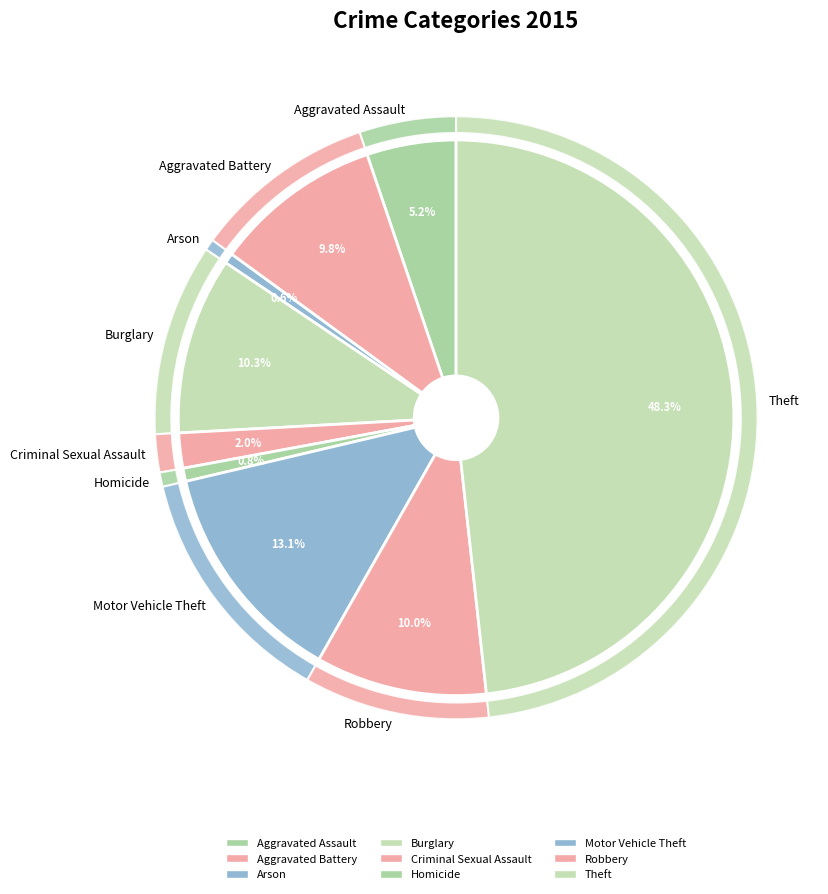

Between Homicide and Robbery, which is larger?

Robbery